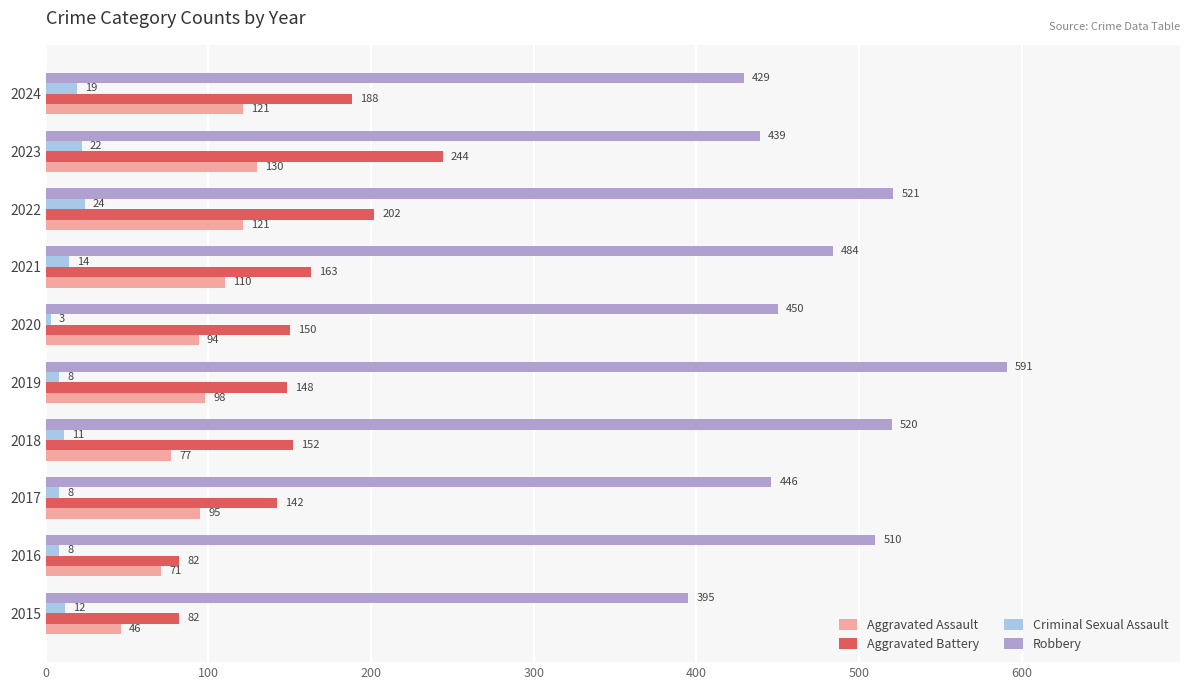

What is the difference between the maximum and minimum values in the Aggravated Battery series?

162